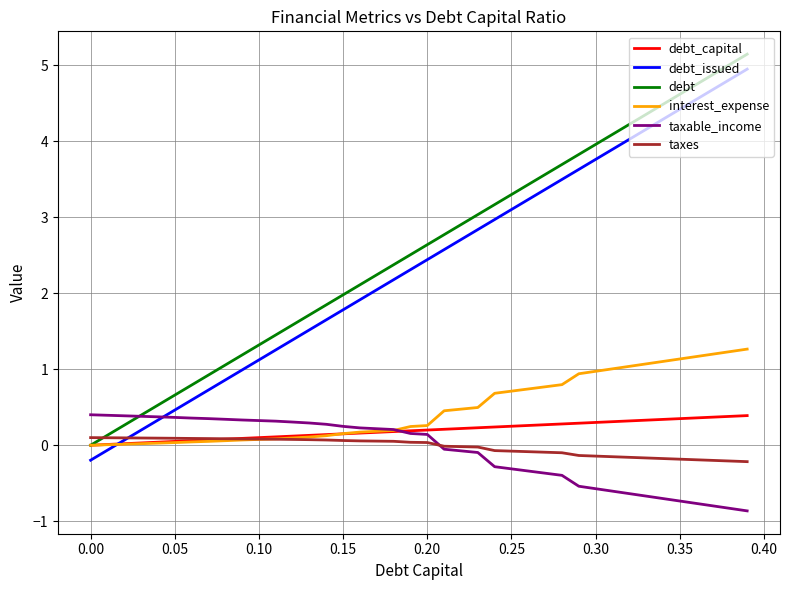

What is the maximum value for interest_expense?

1.3